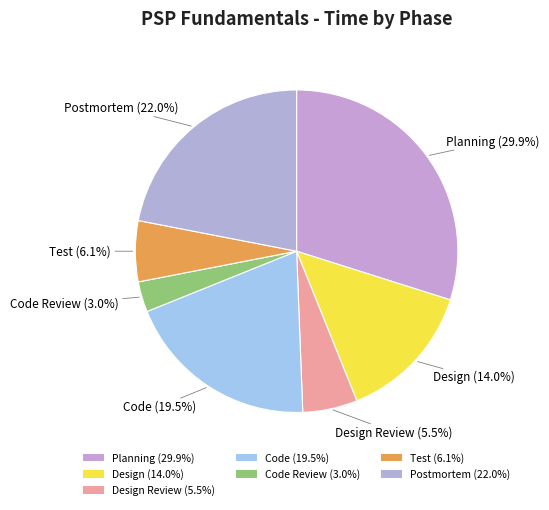

How many segments does this pie chart have?

7